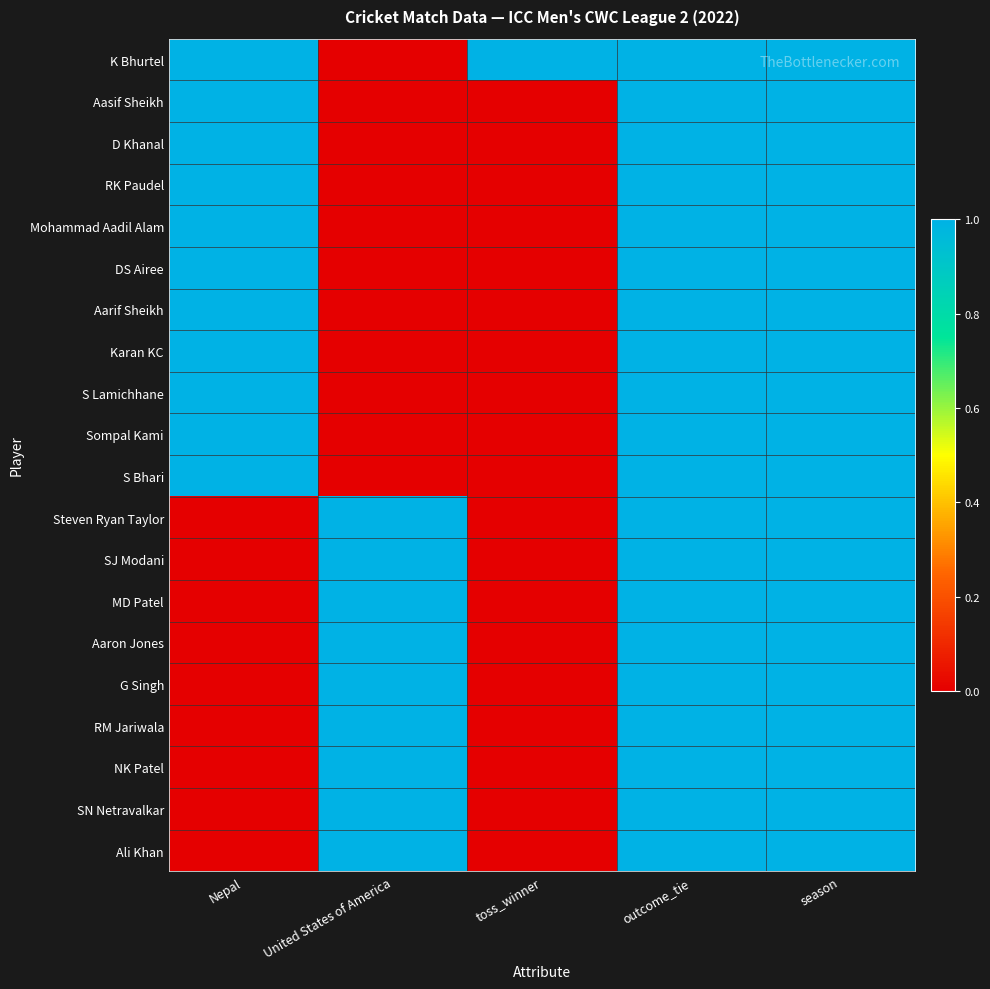

Reading right to left, extract all data points from this chart.

K Bhurtel: season=1	outcome_tie=1	toss_winner=1	United States of America=0	Nepal=1
Aasif Sheikh: season=1	outcome_tie=1	toss_winner=0	United States of America=0	Nepal=1
D Khanal: season=1	outcome_tie=1	toss_winner=0	United States of America=0	Nepal=1
RK Paudel: season=1	outcome_tie=1	toss_winner=0	United States of America=0	Nepal=1
Mohammad Aadil Alam: season=1	outcome_tie=1	toss_winner=0	United States of America=0	Nepal=1
DS Airee: season=1	outcome_tie=1	toss_winner=0	United States of America=0	Nepal=1
Aarif Sheikh: season=1	outcome_tie=1	toss_winner=0	United States of America=0	Nepal=1
Karan KC: season=1	outcome_tie=1	toss_winner=0	United States of America=0	Nepal=1
S Lamichhane: season=1	outcome_tie=1	toss_winner=0	United States of America=0	Nepal=1
Sompal Kami: season=1	outcome_tie=1	toss_winner=0	United States of America=0	Nepal=1
S Bhari: season=1	outcome_tie=1	toss_winner=0	United States of America=0	Nepal=1
Steven Ryan Taylor: season=1	outcome_tie=1	toss_winner=0	United States of America=1	Nepal=0
SJ Modani: season=1	outcome_tie=1	toss_winner=0	United States of America=1	Nepal=0
MD Patel: season=1	outcome_tie=1	toss_winner=0	United States of America=1	Nepal=0
Aaron Jones: season=1	outcome_tie=1	toss_winner=0	United States of America=1	Nepal=0
G Singh: season=1	outcome_tie=1	toss_winner=0	United States of America=1	Nepal=0
RM Jariwala: season=1	outcome_tie=1	toss_winner=0	United States of America=1	Nepal=0
NK Patel: season=1	outcome_tie=1	toss_winner=0	United States of America=1	Nepal=0
SN Netravalkar: season=1	outcome_tie=1	toss_winner=0	United States of America=1	Nepal=0
Ali Khan: season=1	outcome_tie=1	toss_winner=0	United States of America=1	Nepal=0